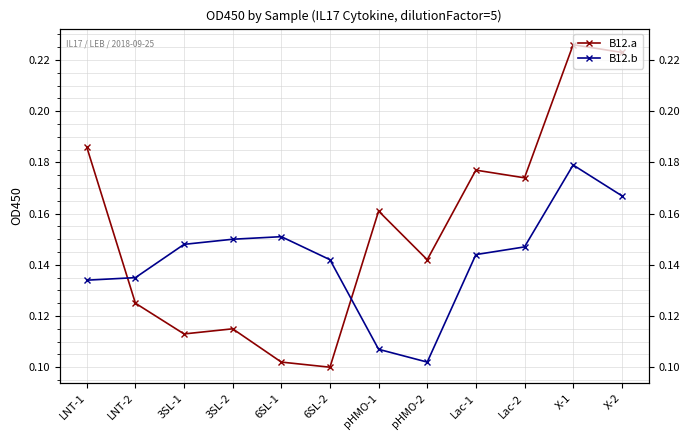

True or false: B12.b and B12.a cross at least once.

True